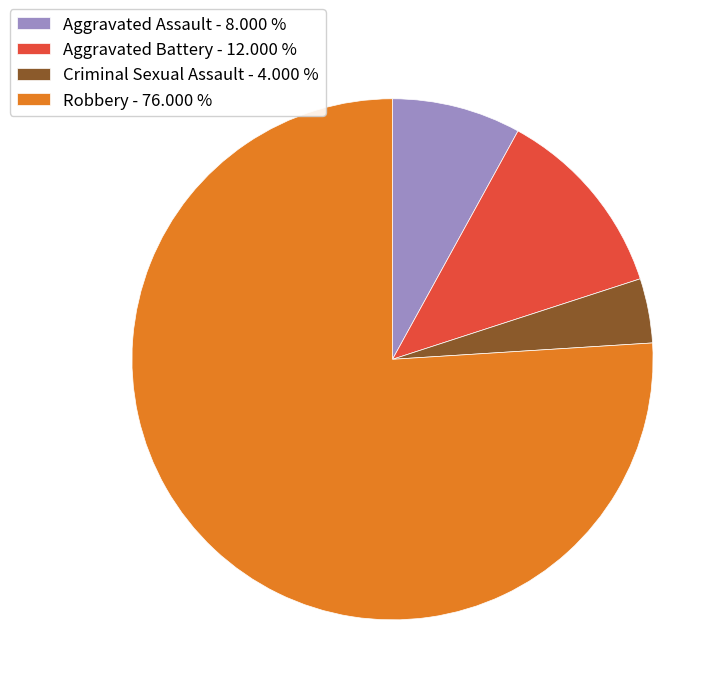

What is the ratio of the value at Aggravated Assault - 8.000 % to the value at Criminal Sexual Assault - 4.000 %?

2.0